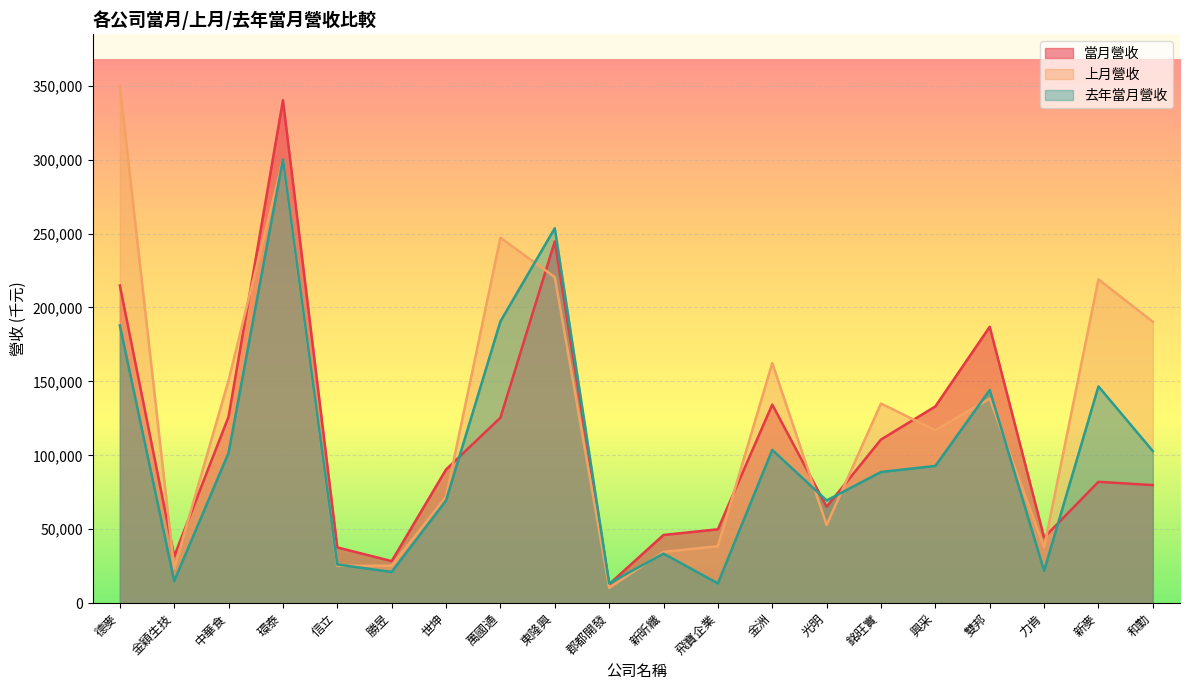

Which series has the widest spread of values?

上月營收